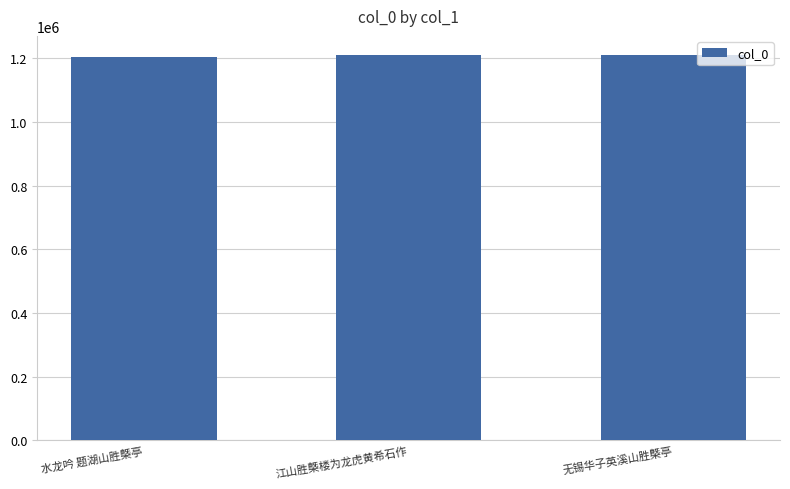

Is it true that the value at 无锡华子英溪山胜槩亭 is 2042549?

False